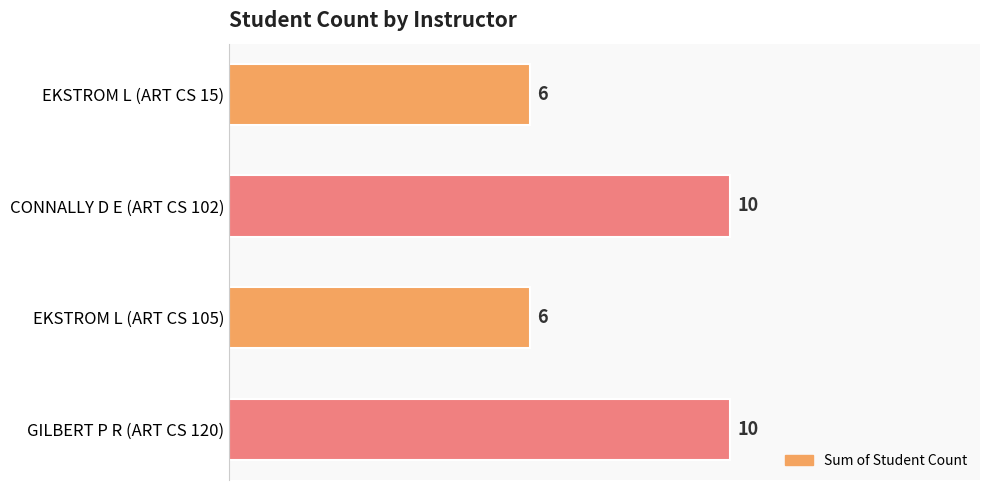

Reading top to bottom, extract all data points from this chart.

EKSTROM L (ART CS 15)=6	CONNALLY D E (ART CS 102)=10	EKSTROM L (ART CS 105)=6	GILBERT P R (ART CS 120)=10